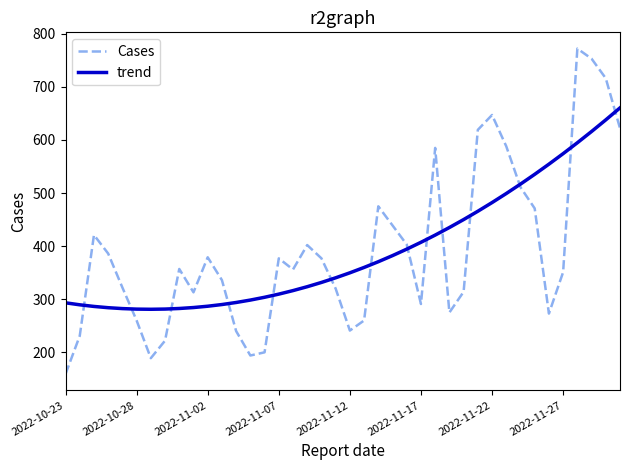

Rank the series by their maximum value, from lowest to highest.

trend, Cases